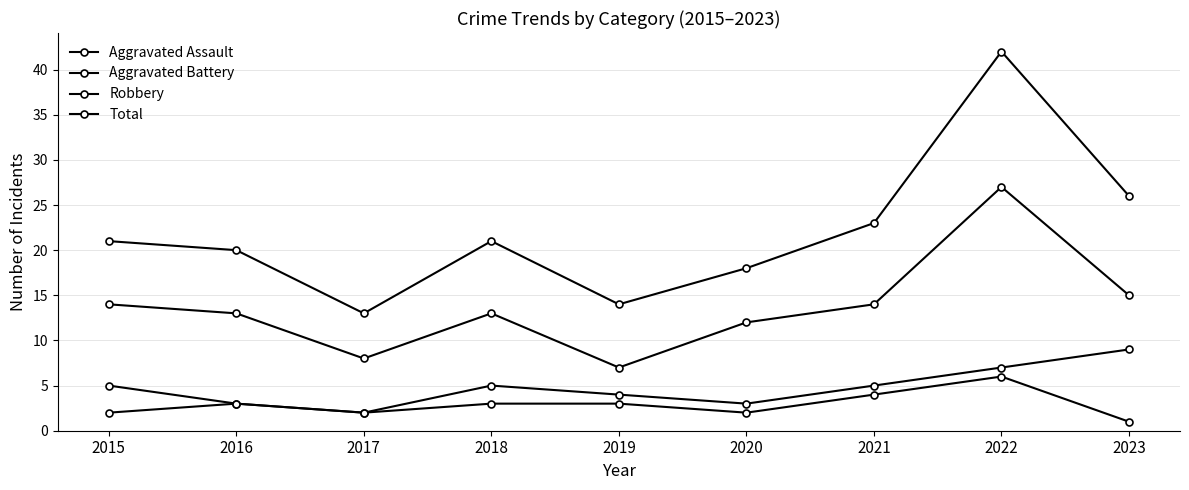

How many lines are shown in the chart?

4